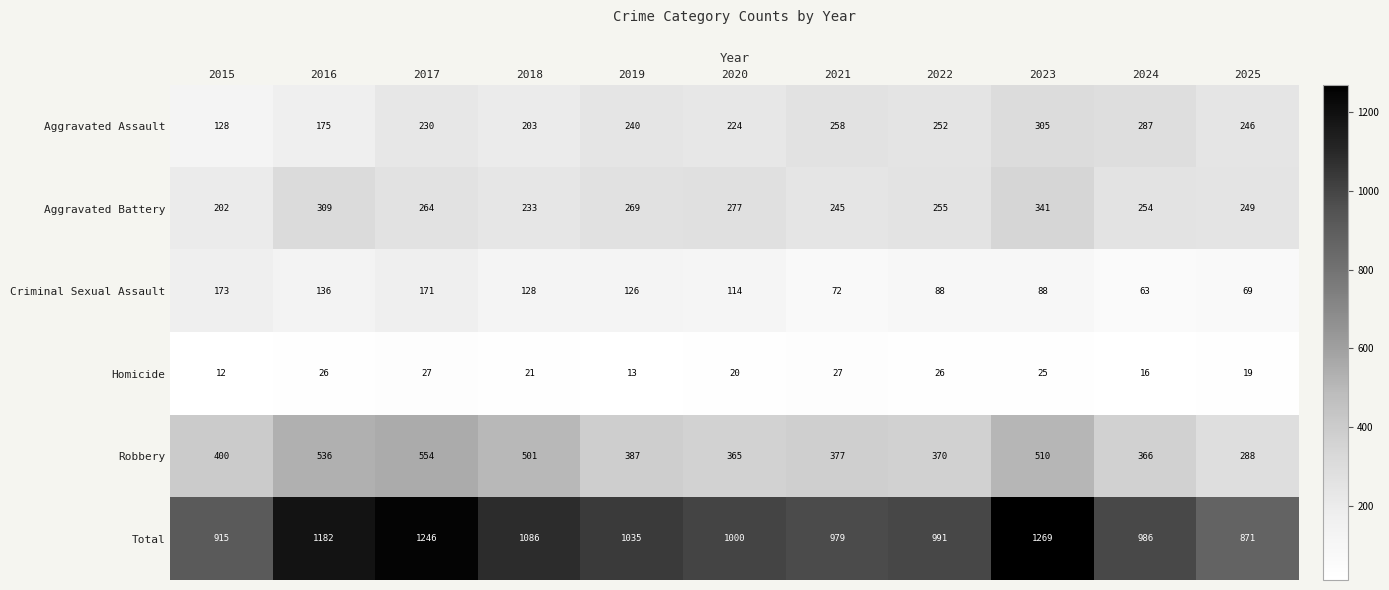

The Criminal Sexual Assault series shows 128 at 2018. True or false?

True